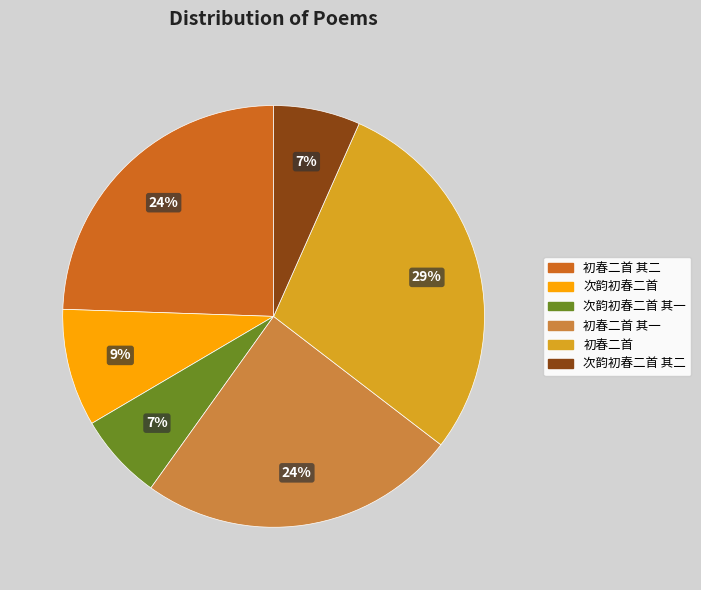

To the nearest percent, what is the average slice percentage?

17%